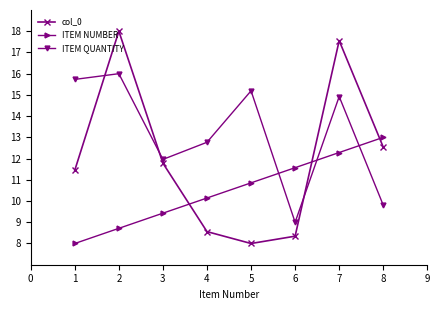

What is the sum of the ITEM QUANTITY values at 2 and 1?

31.7